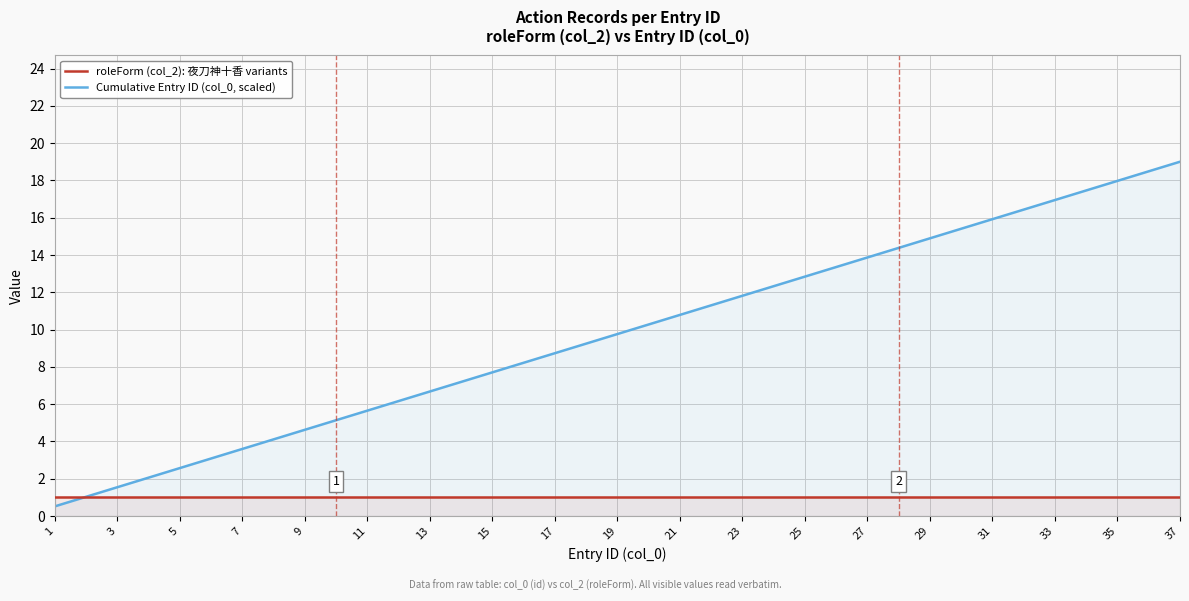

List the series in order of their overall mean, highest first.

Cumulative Entry ID (col_0, scaled), roleForm (col_2): 夜刀神十香 variants